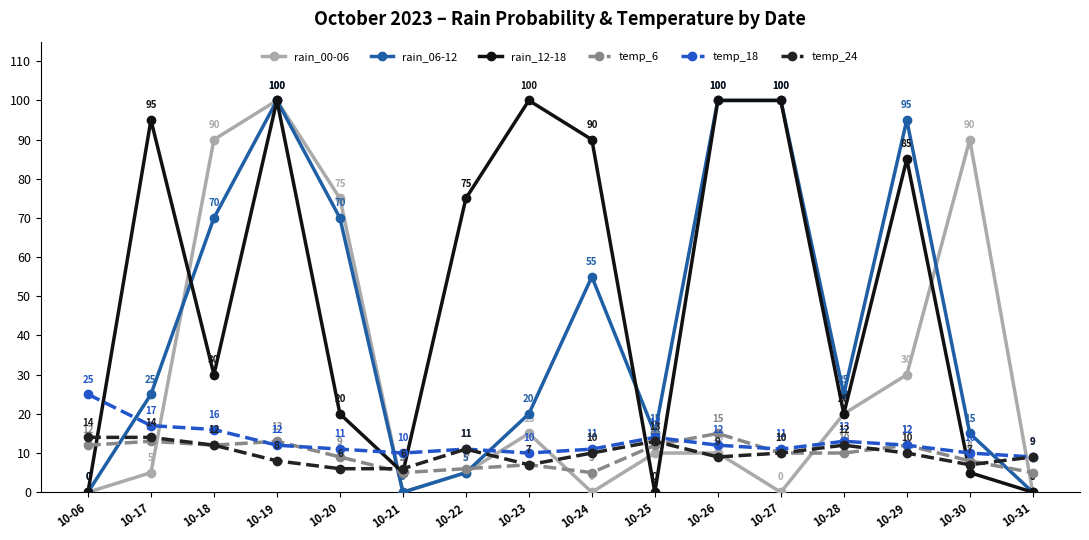

Where do rain_00-06 and temp_24 first cross each other?

10-17 and 10-18